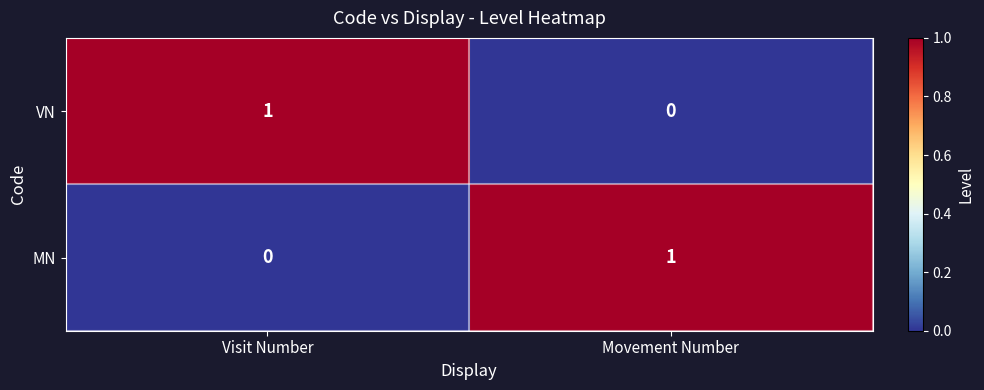

List the labels in order of VN value, smallest first.

Movement Number, Visit Number